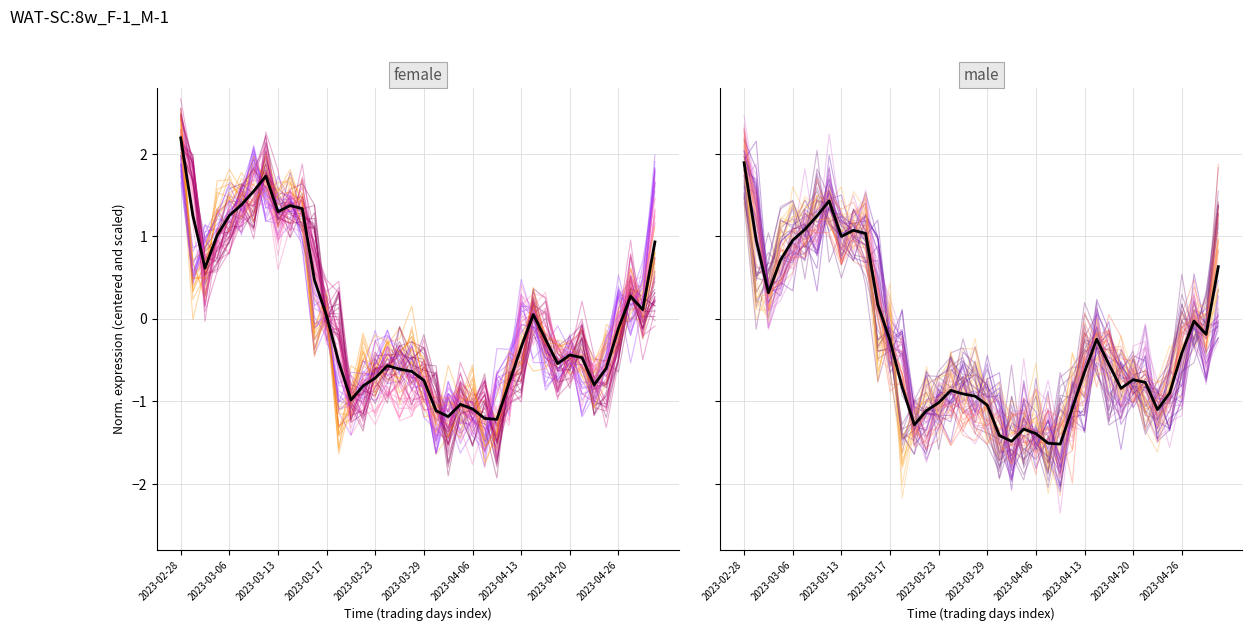

Does the chart display data point markers on the line(s)?

No